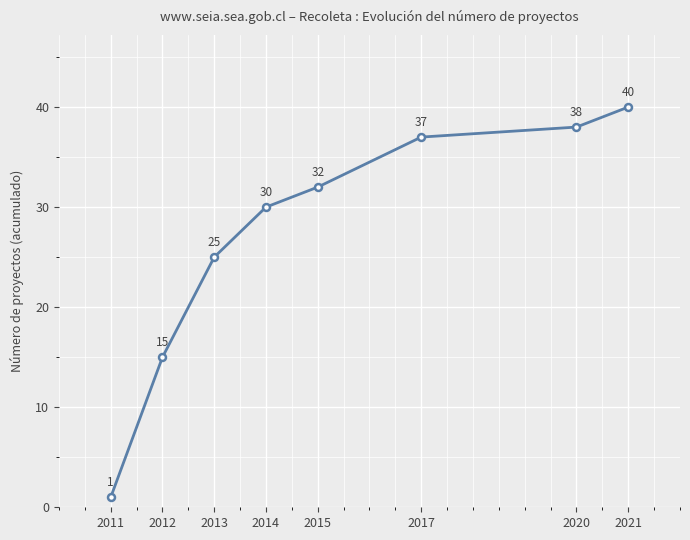

Where is the data nearest to the value 20?

2012